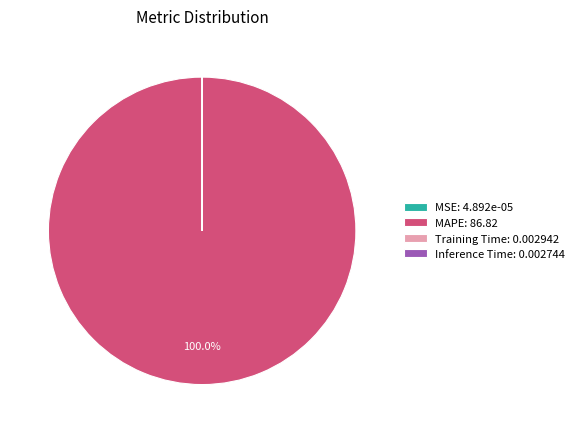

Is there a majority slice in this chart?

Yes